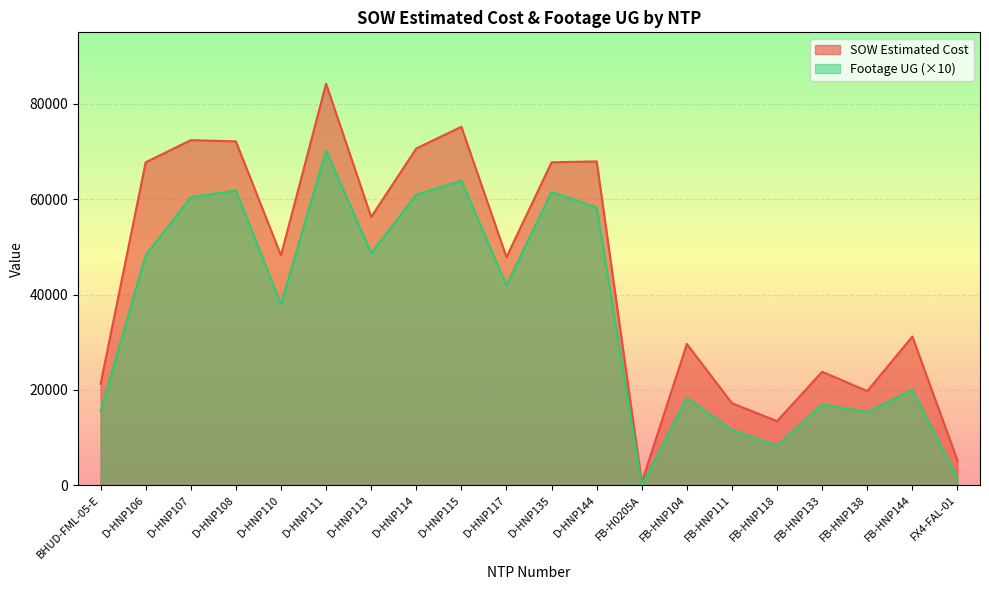

Reading left to right, what are all the values shown in this chart?

SOW Estimated Cost: BHUD-FML-05-E=21246.2	D-HNP106=67734.5	D-HNP107=72382.5	D-HNP108=72131.5	D-HNP110=48215.5	D-HNP111=84226.5	D-HNP113=56262.5	D-HNP114=70635.0	D-HNP115=75191.5	D-HNP117=47849.0	D-HNP135=67735.5	D-HNP144=67925.0	FB-H0205A=582.0	FB-HNP104=29634.2	FB-HNP111=17203.5	FB-HNP118=13442.4	FB-HNP133=23800.2	FB-HNP138=19745.2	FB-HNP144=31186.2	FX4-FAL-01=5219.2
Footage UG: BHUD-FML-05-E=15540.0	D-HNP106=48220.0	D-HNP107=60410.0	D-HNP108=61820.0	D-HNP110=37960.0	D-HNP111=70200.0	D-HNP113=48700.0	D-HNP114=60920.0	D-HNP115=63870.0	D-HNP117=41940.0	D-HNP135=61520.0	D-HNP144=58250.0	FB-H0205A=0.0	FB-HNP104=18310.0	FB-HNP111=11570.0	FB-HNP118=8310.0	FB-HNP133=16970.0	FB-HNP138=15340.0	FB-HNP144=20030.0	FX4-FAL-01=1520.0